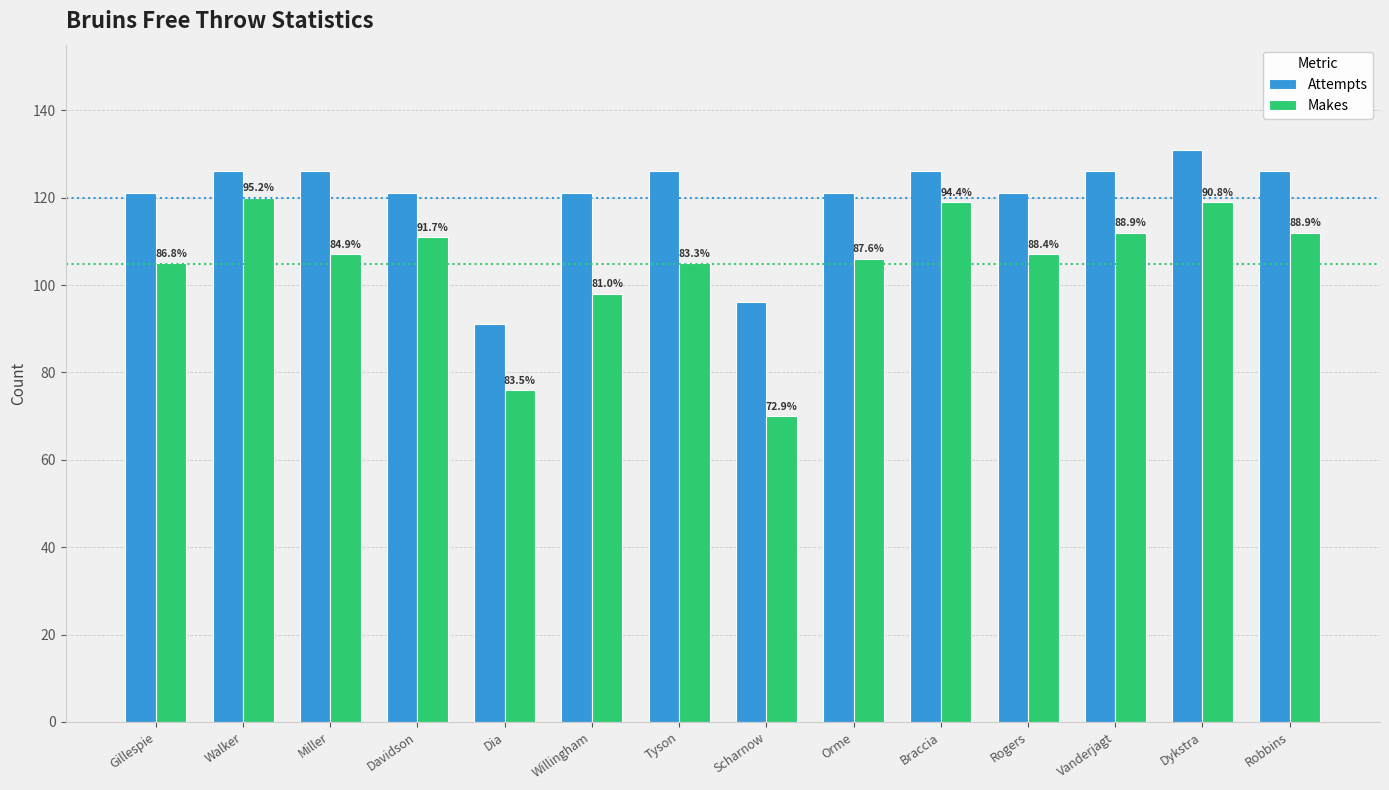

What is the approximate value of Attempts at Robbins, to the nearest 10?

130